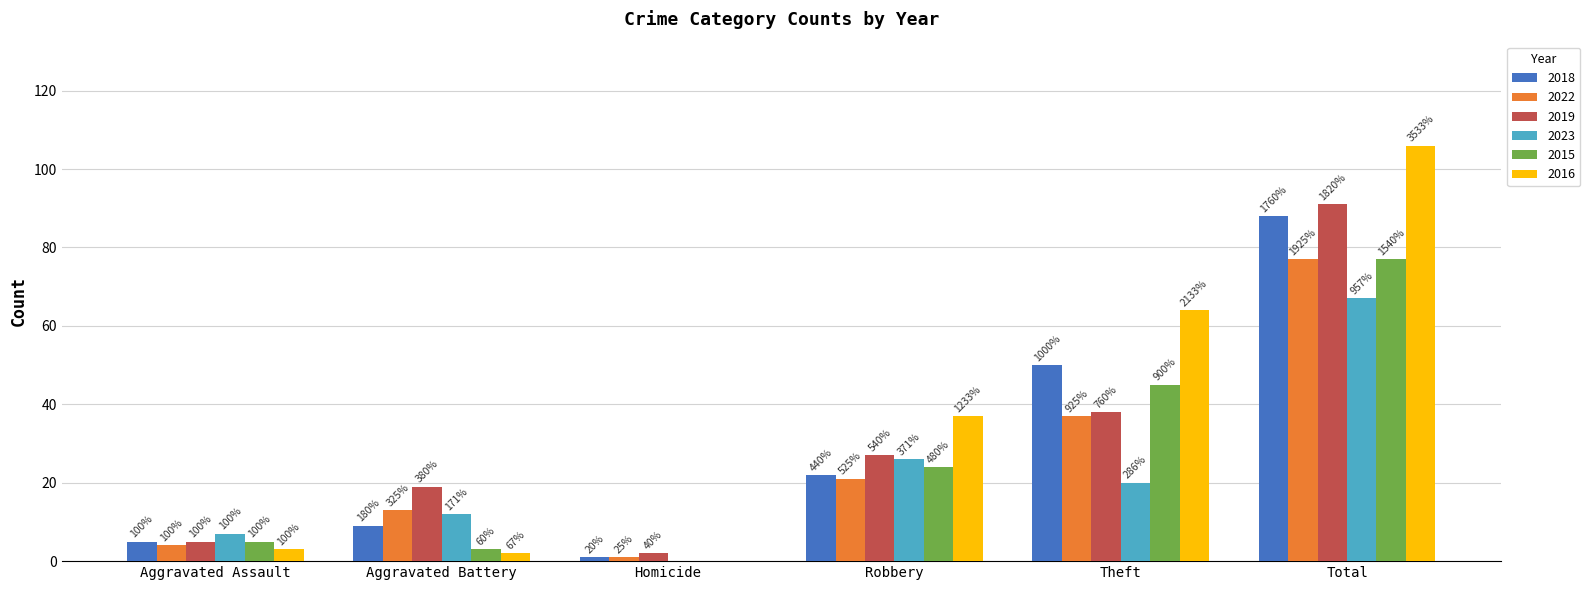

What is the average value of the 2023 series?

22